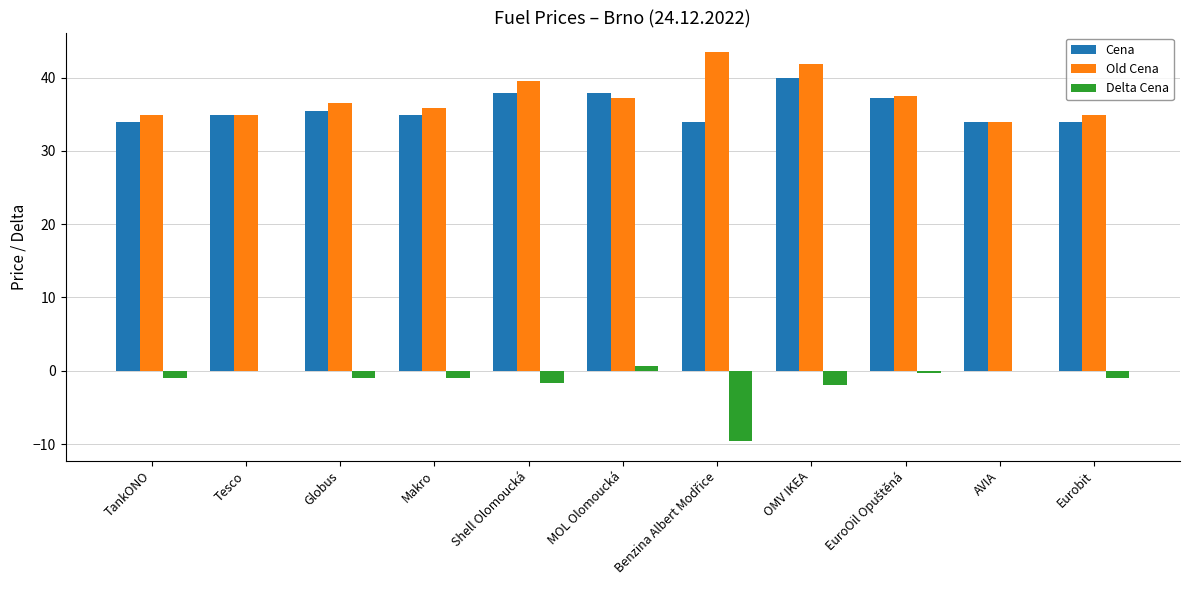

Is the value of Delta Cena at OMV IKEA greater than the value of Cena at AVIA?

No